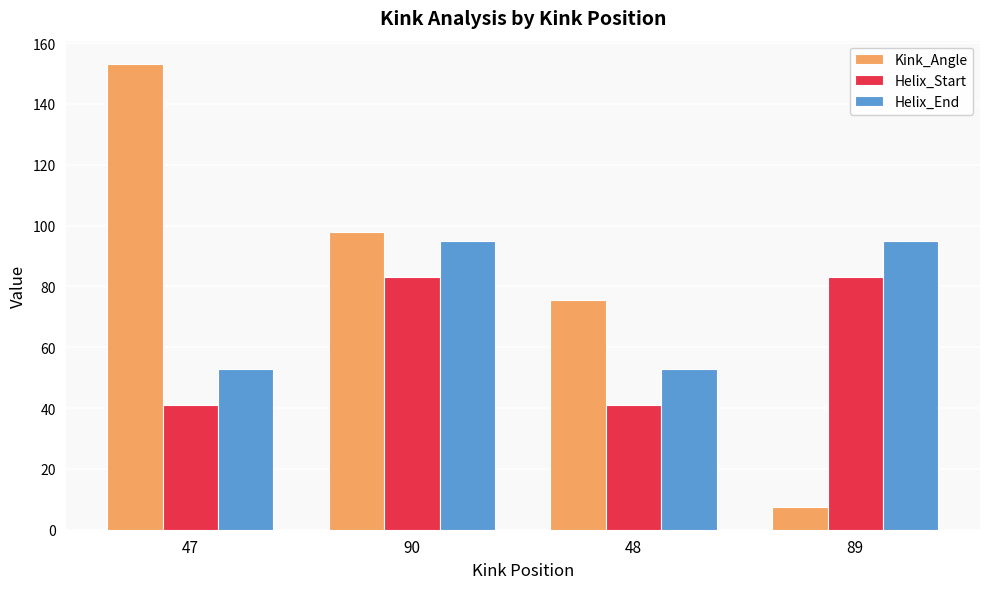

What is the total value across all series at 48?

169.4